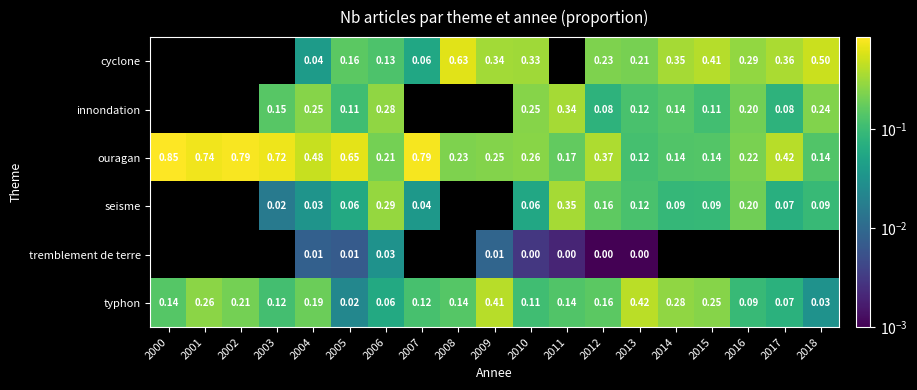

Is the value of tremblement de terre at 2010 greater than the value of typhon at 2009?

No